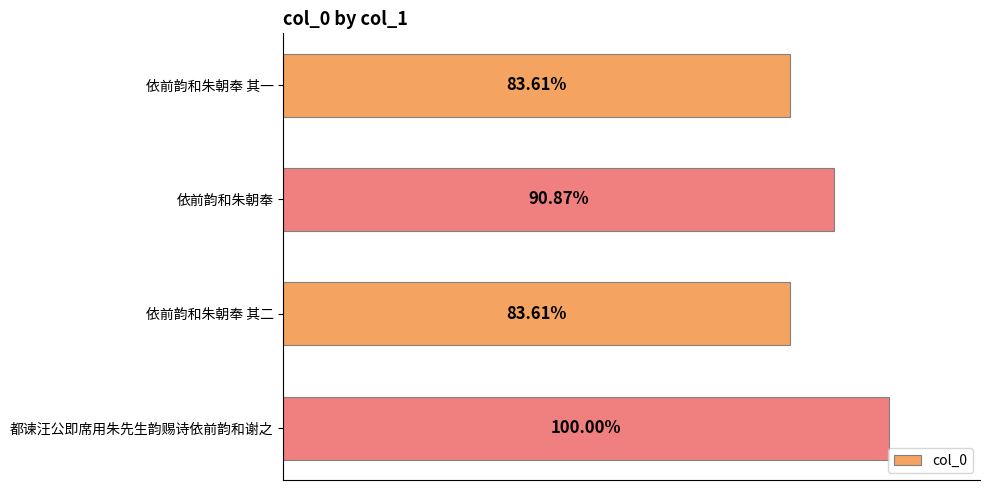

Does the chart contain any negative values?

No